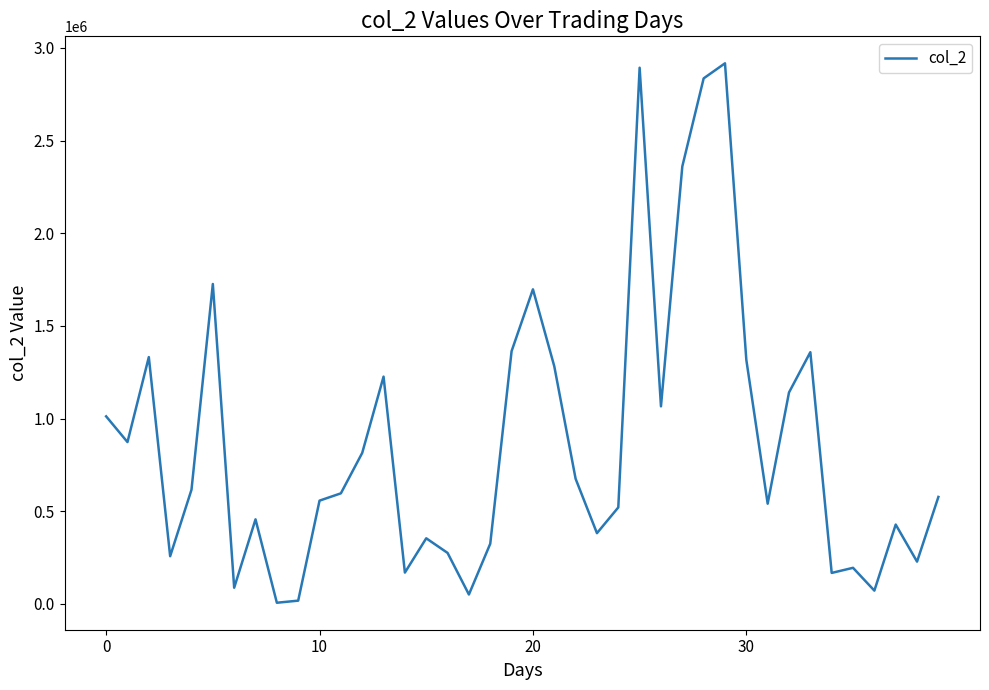

What is the maximum value shown in the chart?

2916490